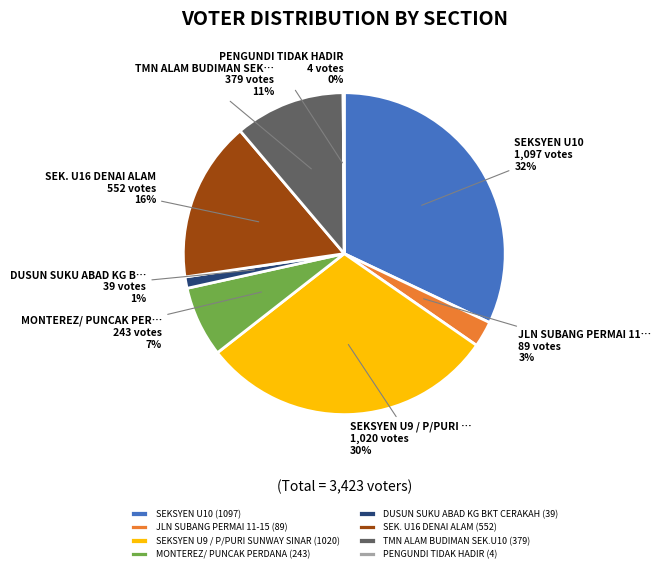

Does TMN ALAM BUDIMAN SEK.U10 represent more than half of the total?

No